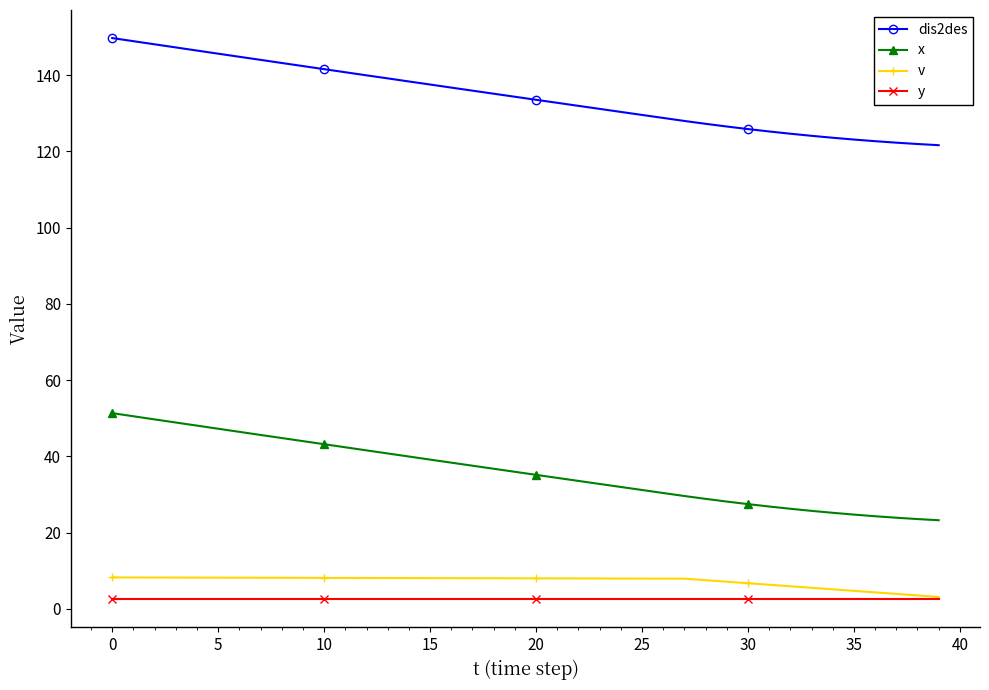

True or false: x and v intersect in this chart.

False